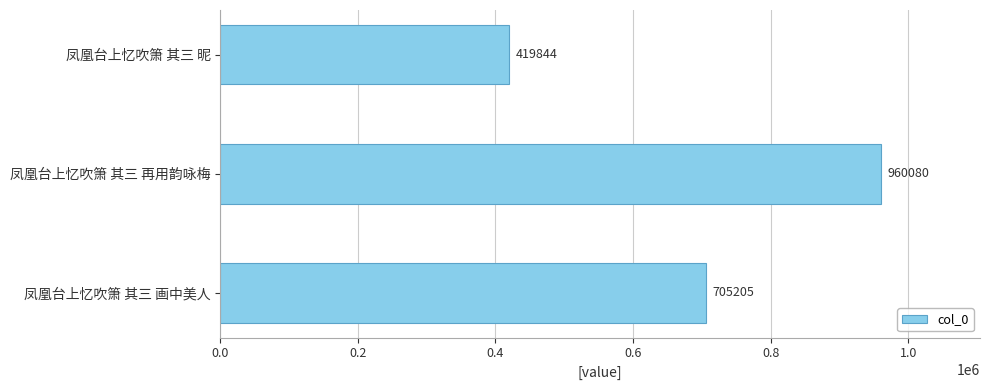

Reading bottom to top, extract all data points from this chart.

凤凰台上忆吹箫 其三 画中美人=705205	凤凰台上忆吹箫 其三 再用韵咏梅=960080	凤凰台上忆吹箫 其三 昵=419844